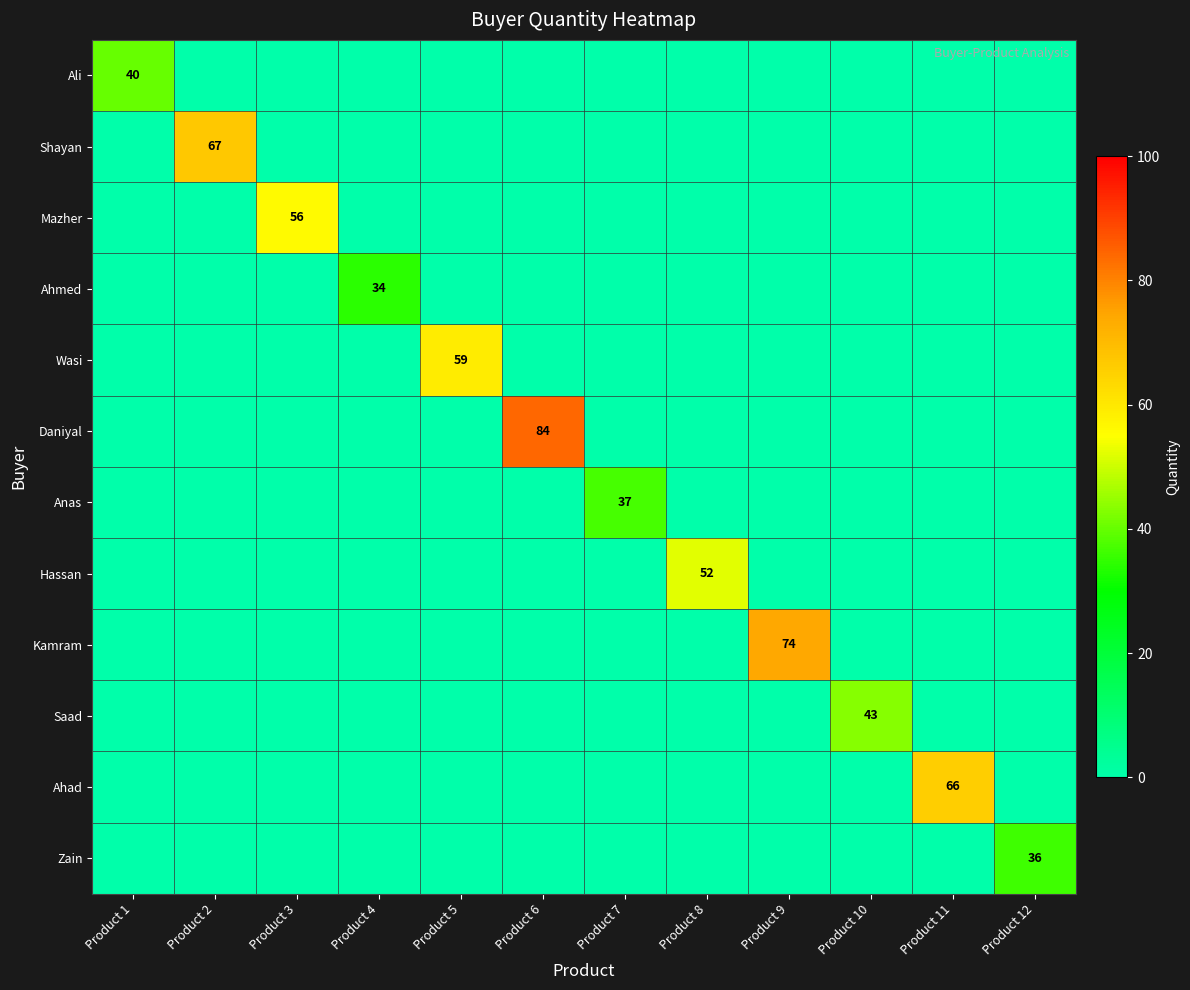

True or false: Saad has a value of 43 at Product 10.

True